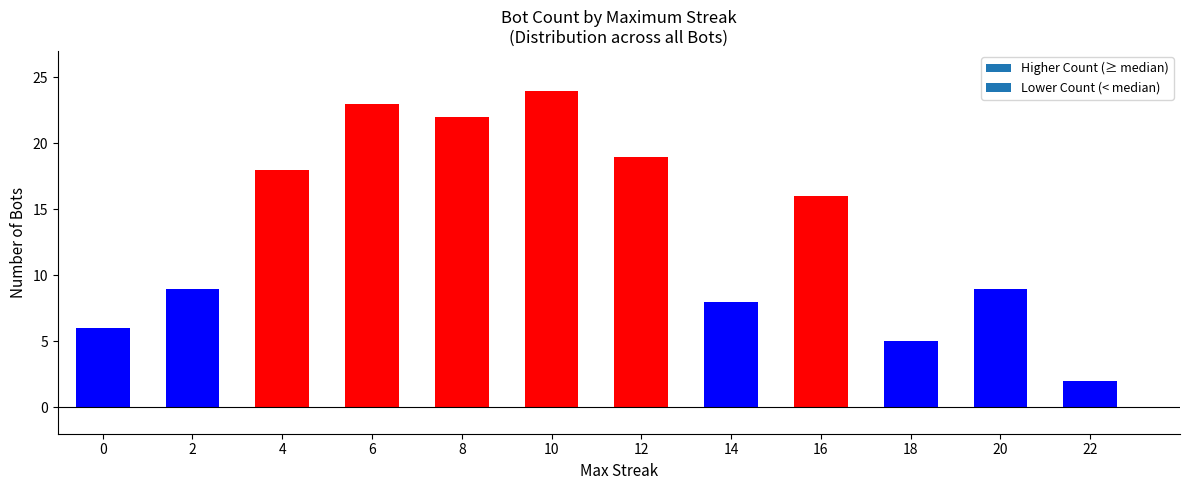

True or false: the data shows 1 at 16.

False